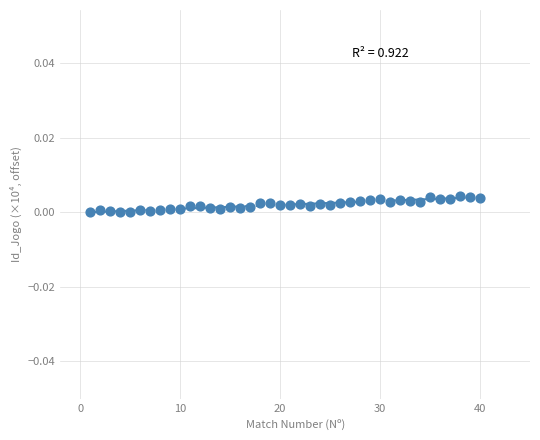

What is the range of X values (max minus min)?

39.0